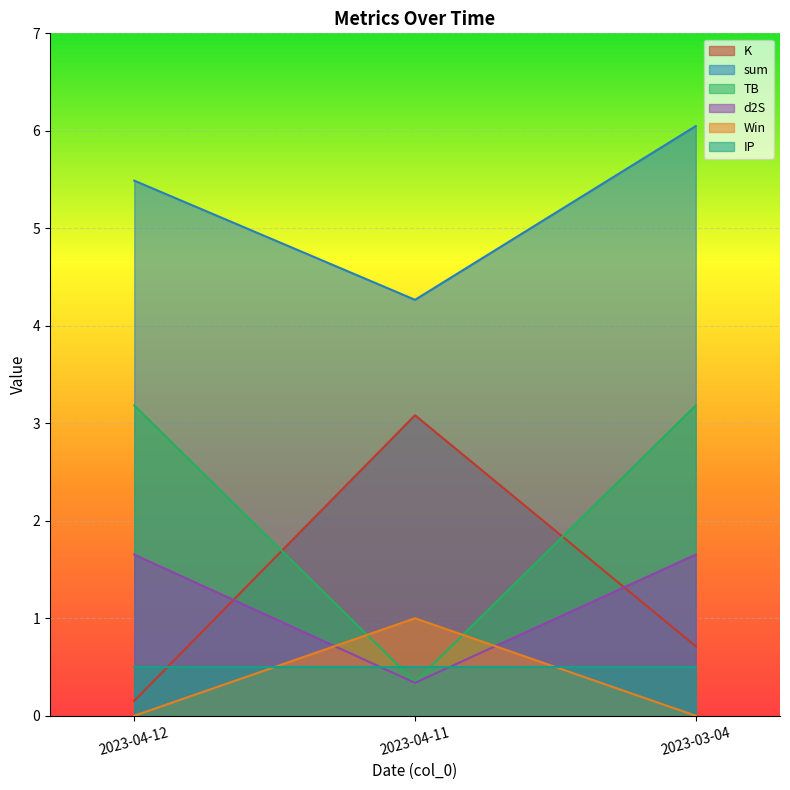

At which label does K reach its peak?

2023-04-11